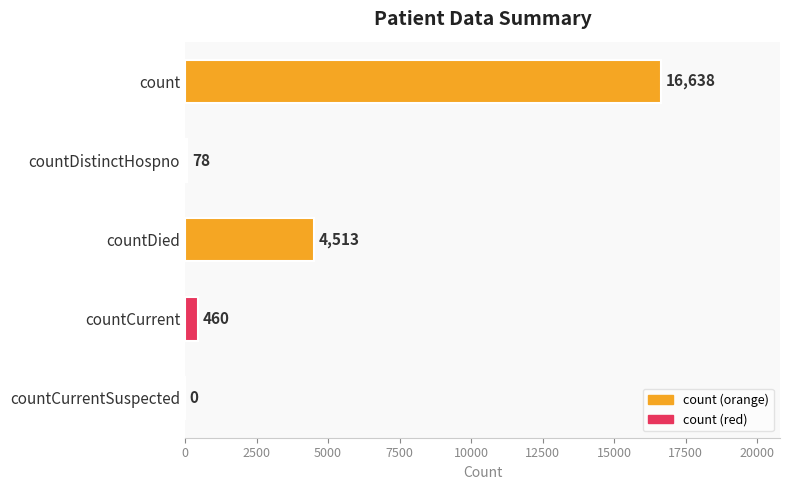

Reading top to bottom, what are all the values shown in this chart?

count=16638	countDistinctHospno=78	countDied=4513	countCurrent=460	countCurrentSuspected=0